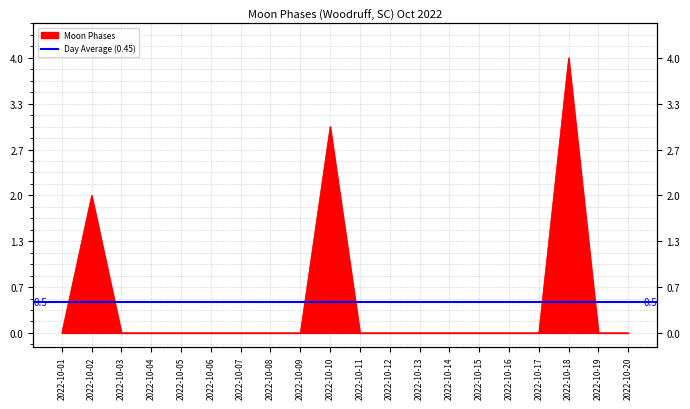

Reading left to right, extract all data points from this chart.

0	2	0	0	0	0	0	0	0	3	0	0	0	0	0	0	0	4	0	0